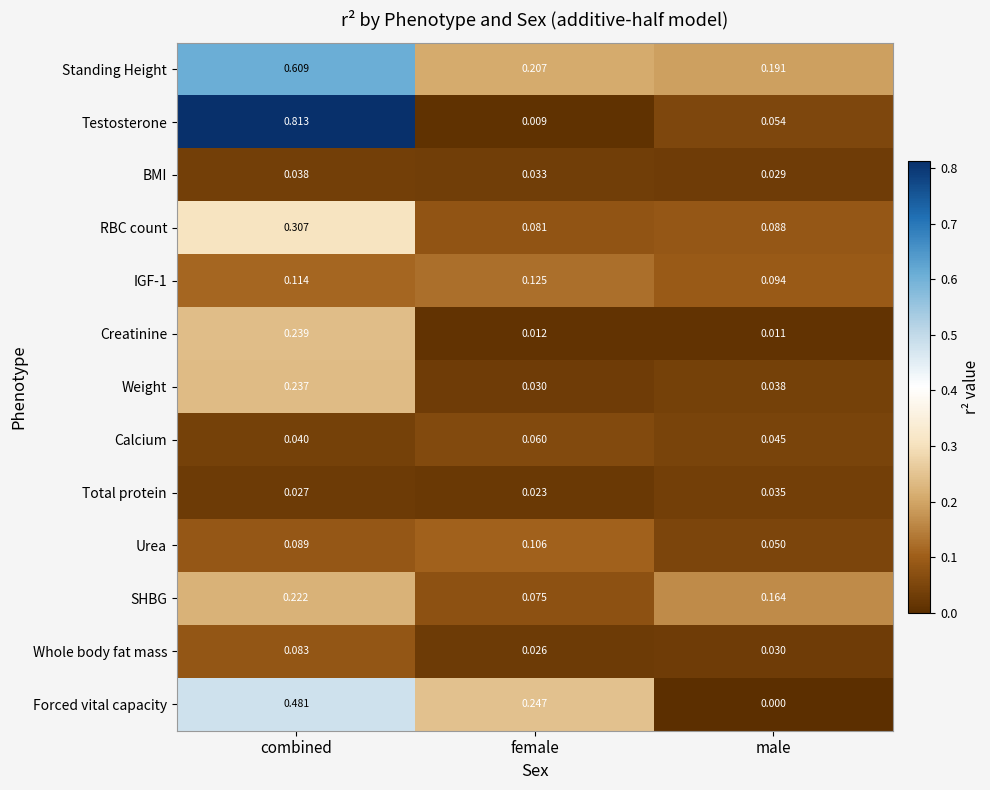

Which label corresponds to the largest value in the chart?

combined